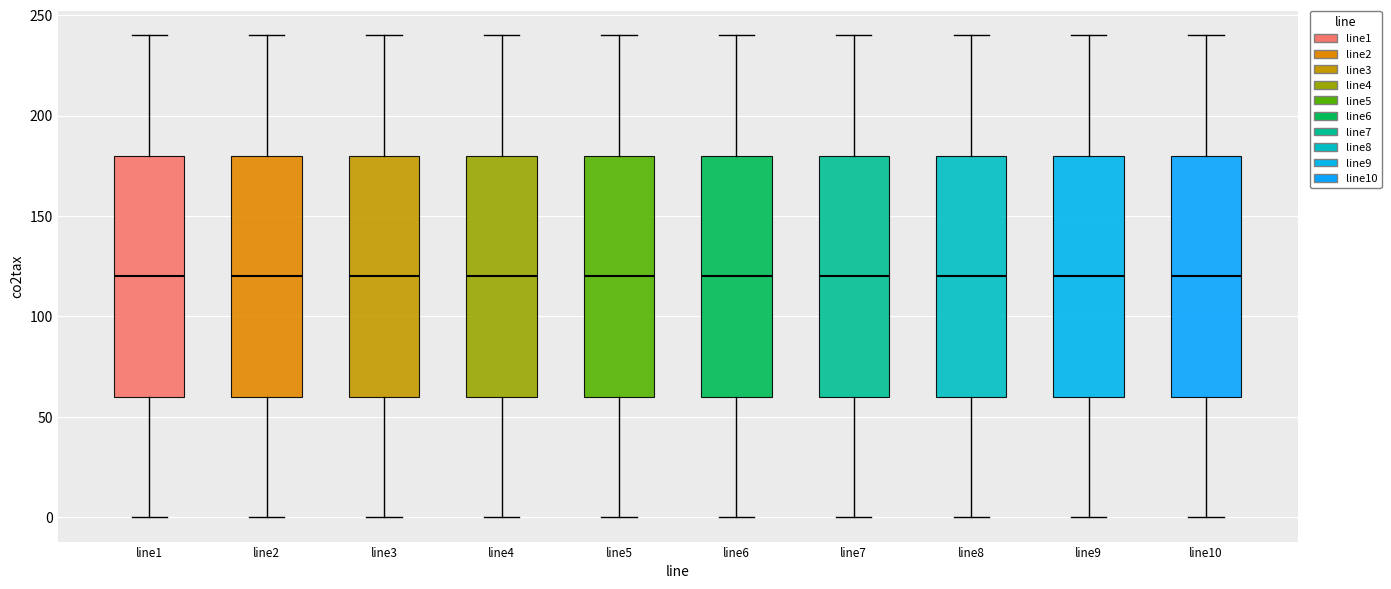

Reading left to right, transcribe this box plot: for each box, give where its median line is, the range the box spans, and where its two whiskers end, as read against the y-axis. The values are not printed on the chart, so give them approximately, as read against the axis.

line1: median 120, box 60 to 180, whiskers 0 to 240
line2: median 120, box 60 to 180, whiskers 0 to 240
line3: median 120, box 60 to 180, whiskers 0 to 240
line4: median 120, box 60 to 180, whiskers 0 to 240
line5: median 120, box 60 to 180, whiskers 0 to 240
line6: median 120, box 60 to 180, whiskers 0 to 240
line7: median 120, box 60 to 180, whiskers 0 to 240
line8: median 120, box 60 to 180, whiskers 0 to 240
line9: median 120, box 60 to 180, whiskers 0 to 240
line10: median 120, box 60 to 180, whiskers 0 to 240